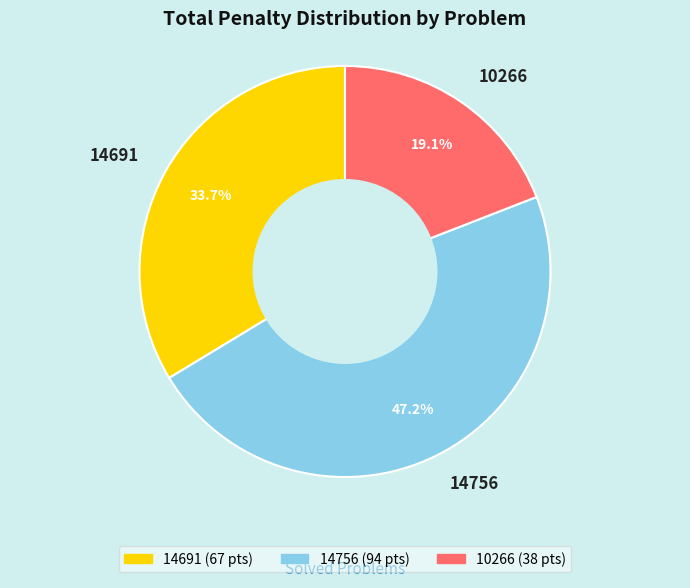

How many segments does this pie chart have?

3